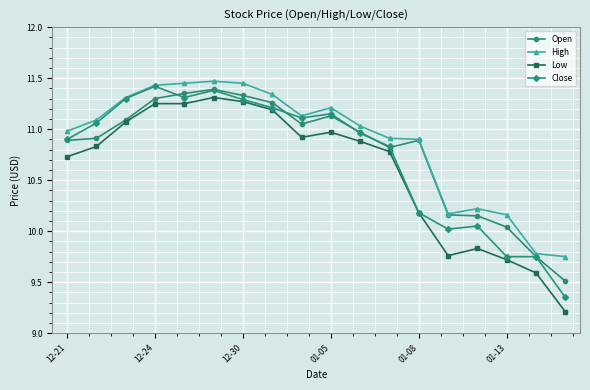

What is the maximum value shown in the chart?

11.5